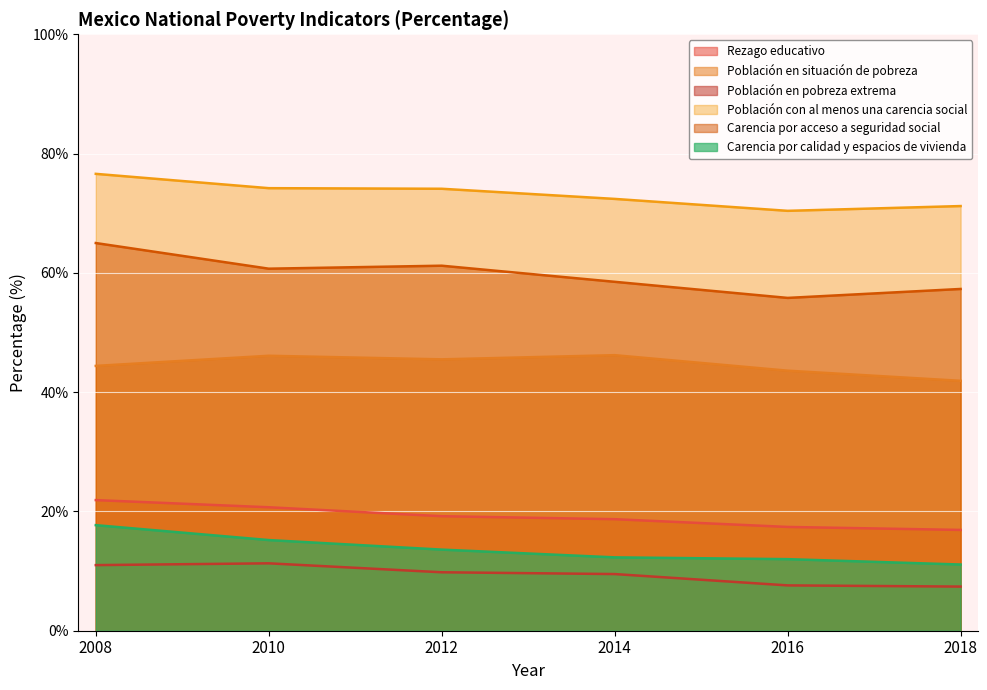

How many lines are shown in the chart?

6